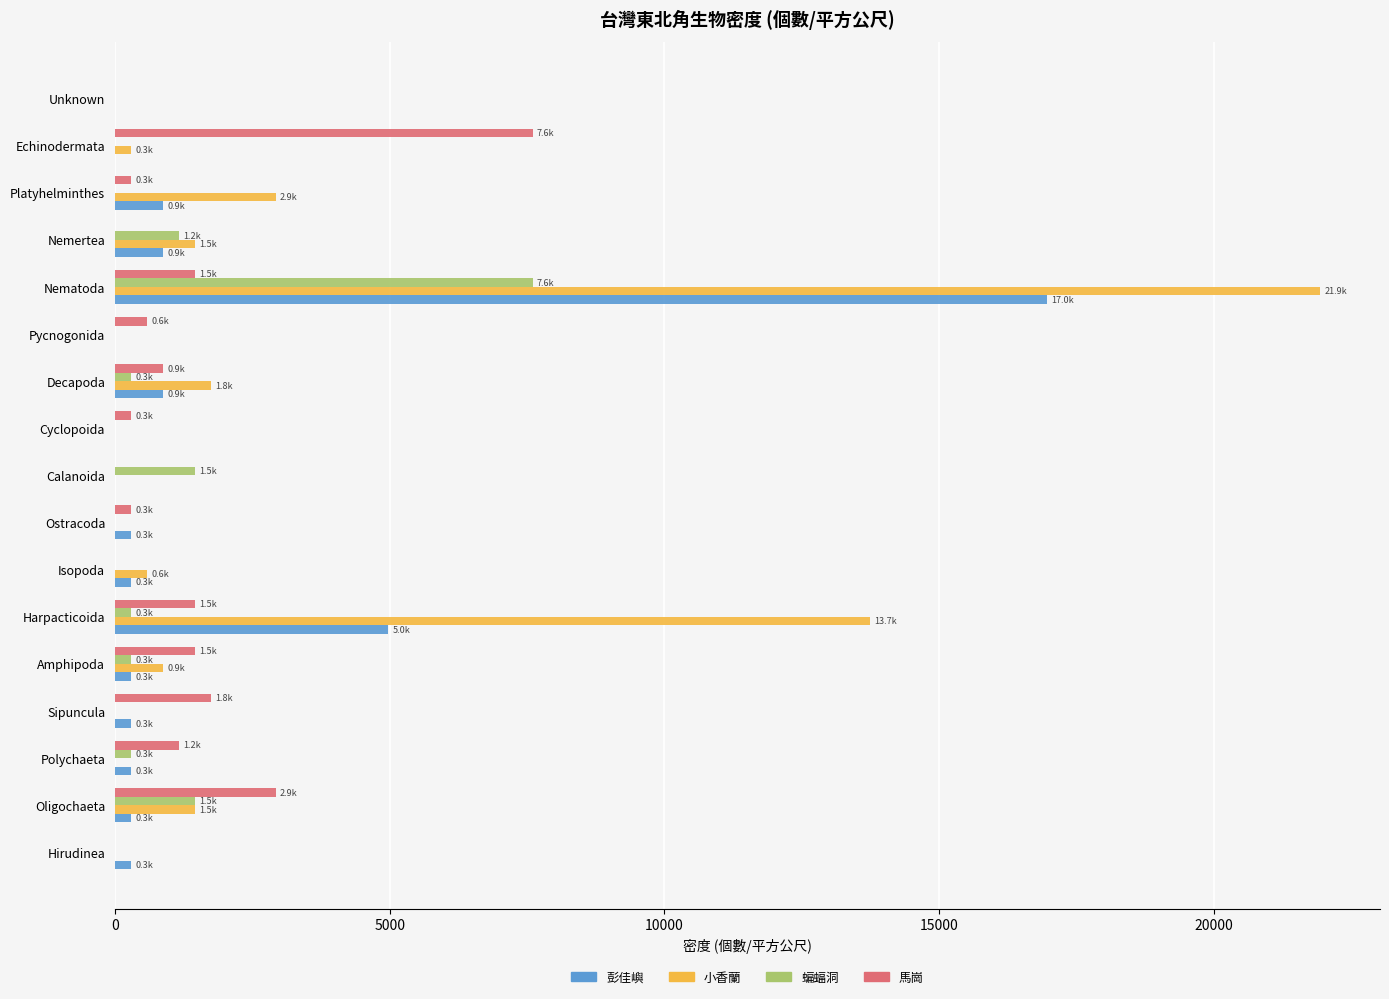

What is the greatest value displayed?

21922.2